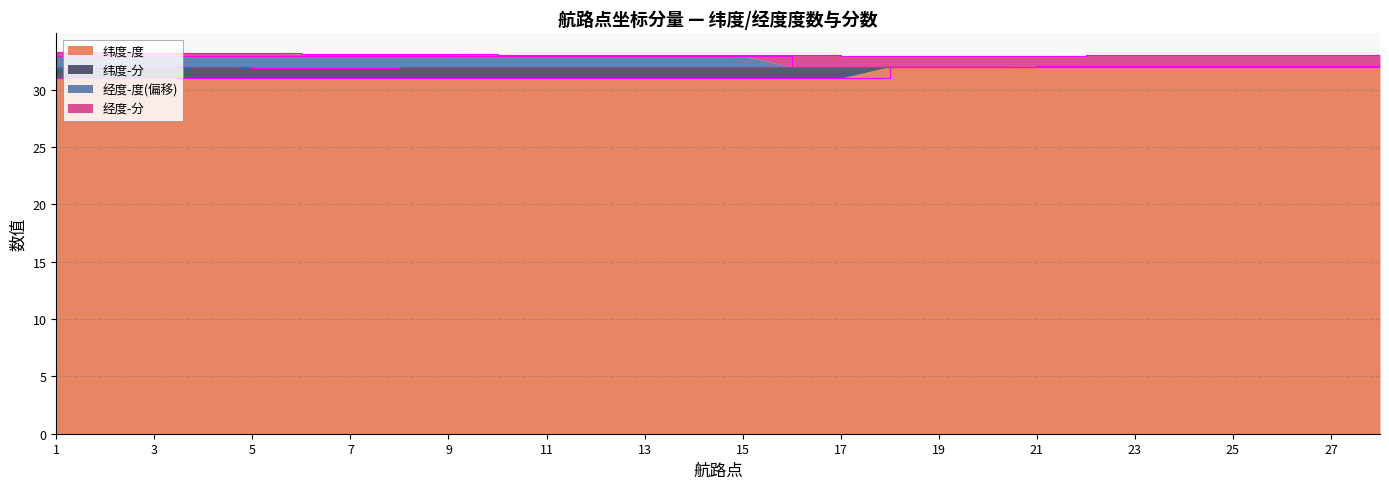

What is the minimum value for 纬度-度?

31.0